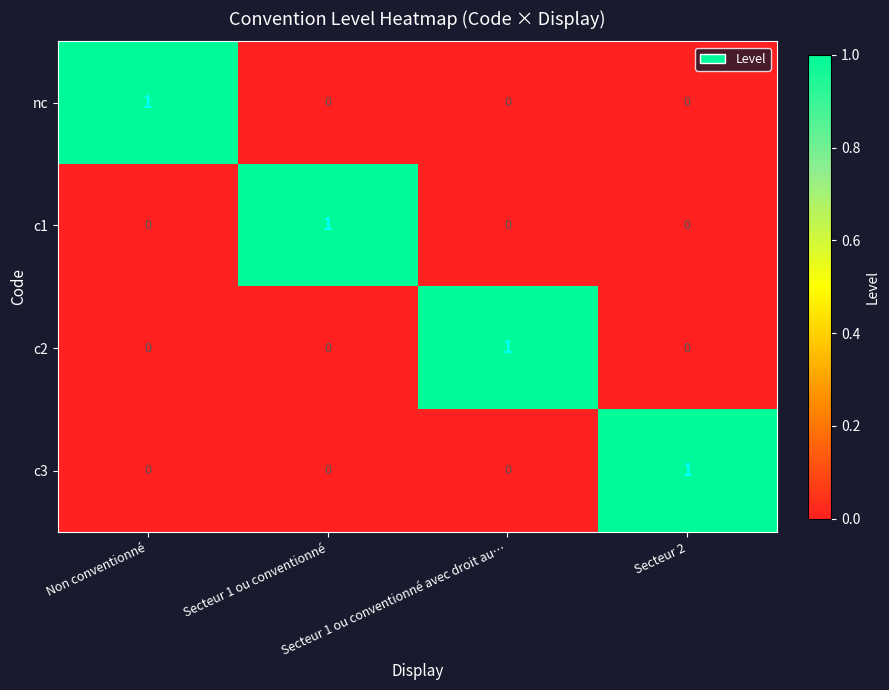

Count the c3 values in the range 0 to 1.

4